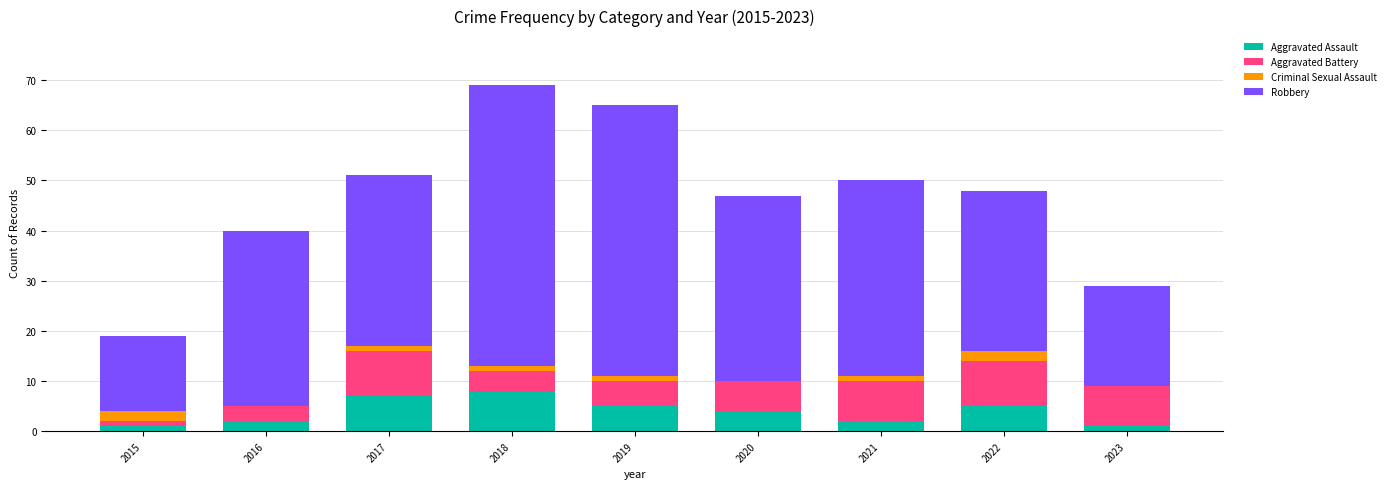

What is the sum of the Aggravated Assault values at 2020 and 2016?

6